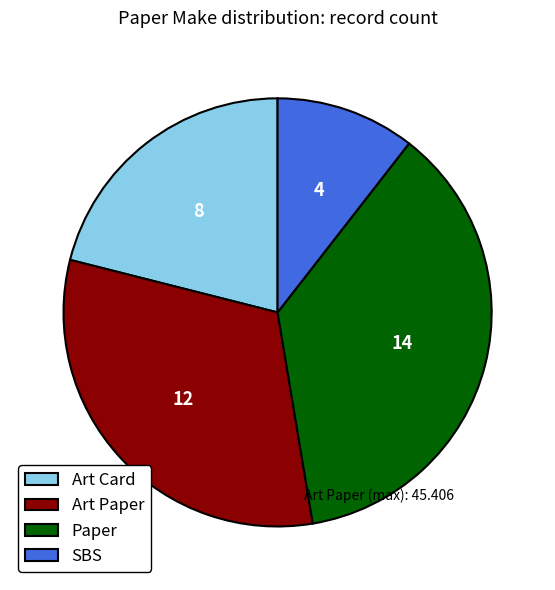

The Art Card slice represents 36% of the pie. True or false?

False